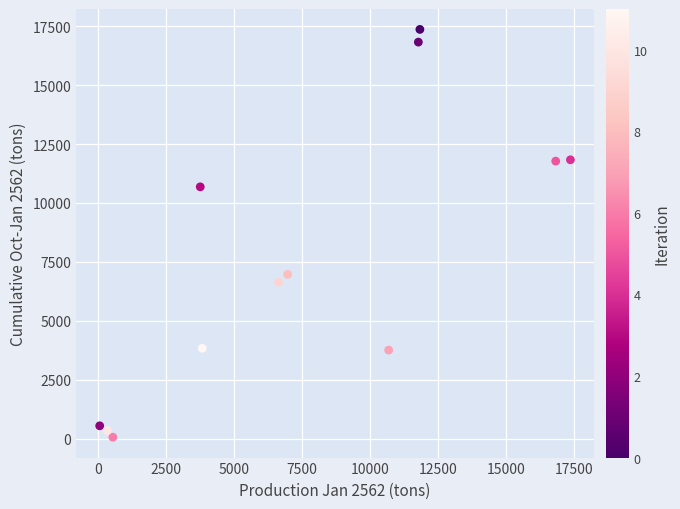

What Y value in the scatter plot is closest to 8711?

6968.0